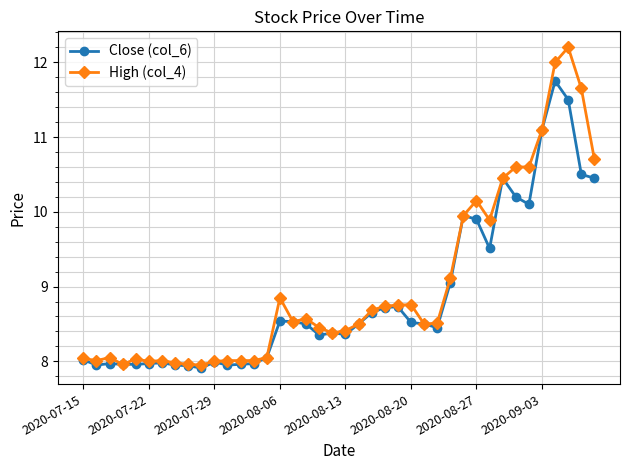

What is the sum of all High (col_4) values?

360.1